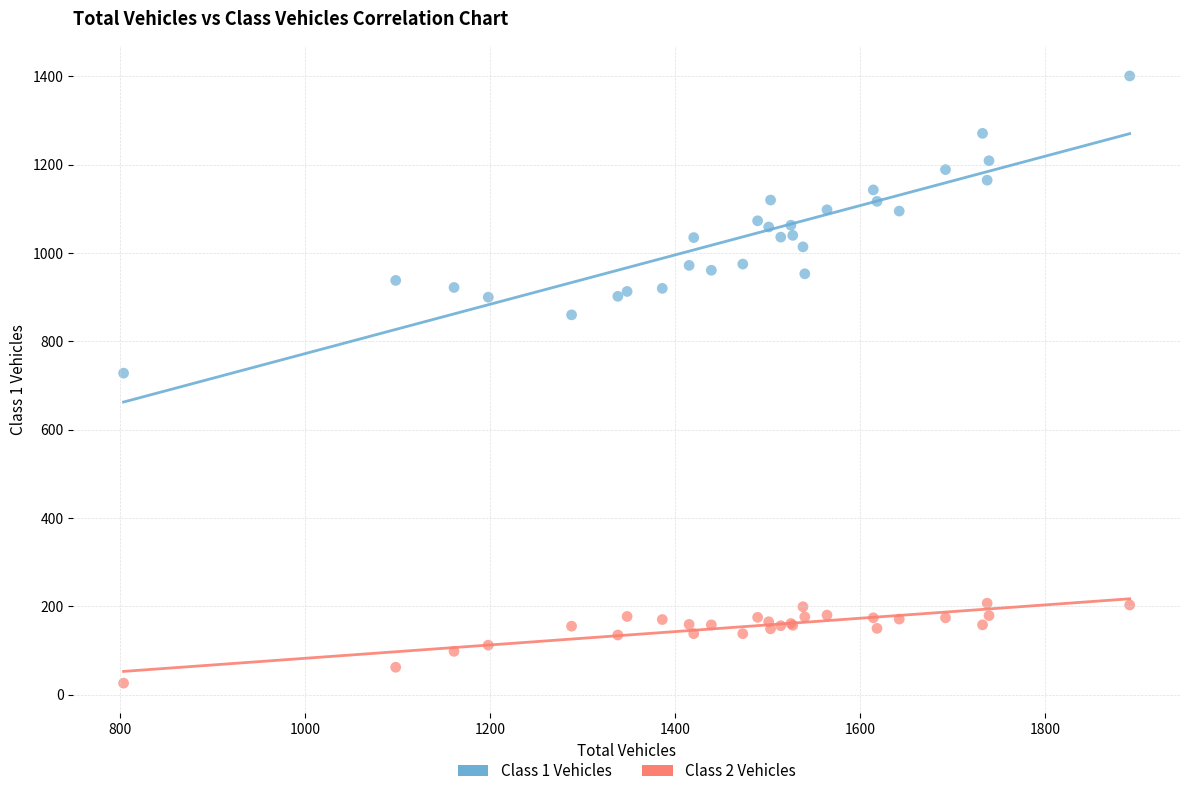

What is the X range (max minus min) for the scatter plot?

1087